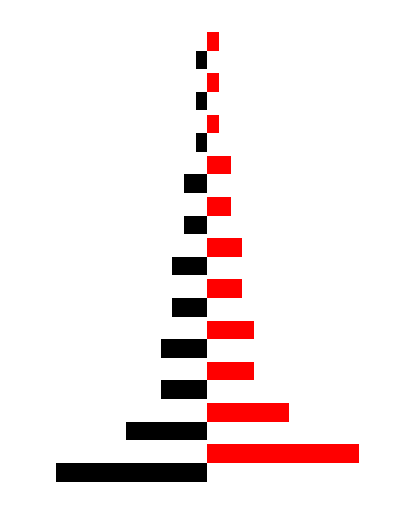

True or false: Black has a value of -4 at −5.

True